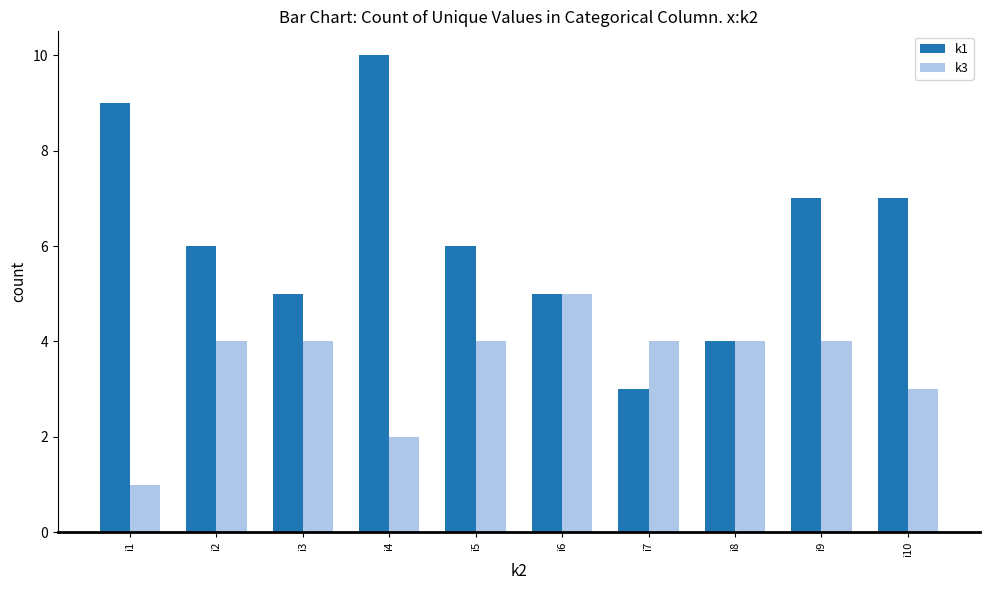

Count the number of categories in the chart.

10